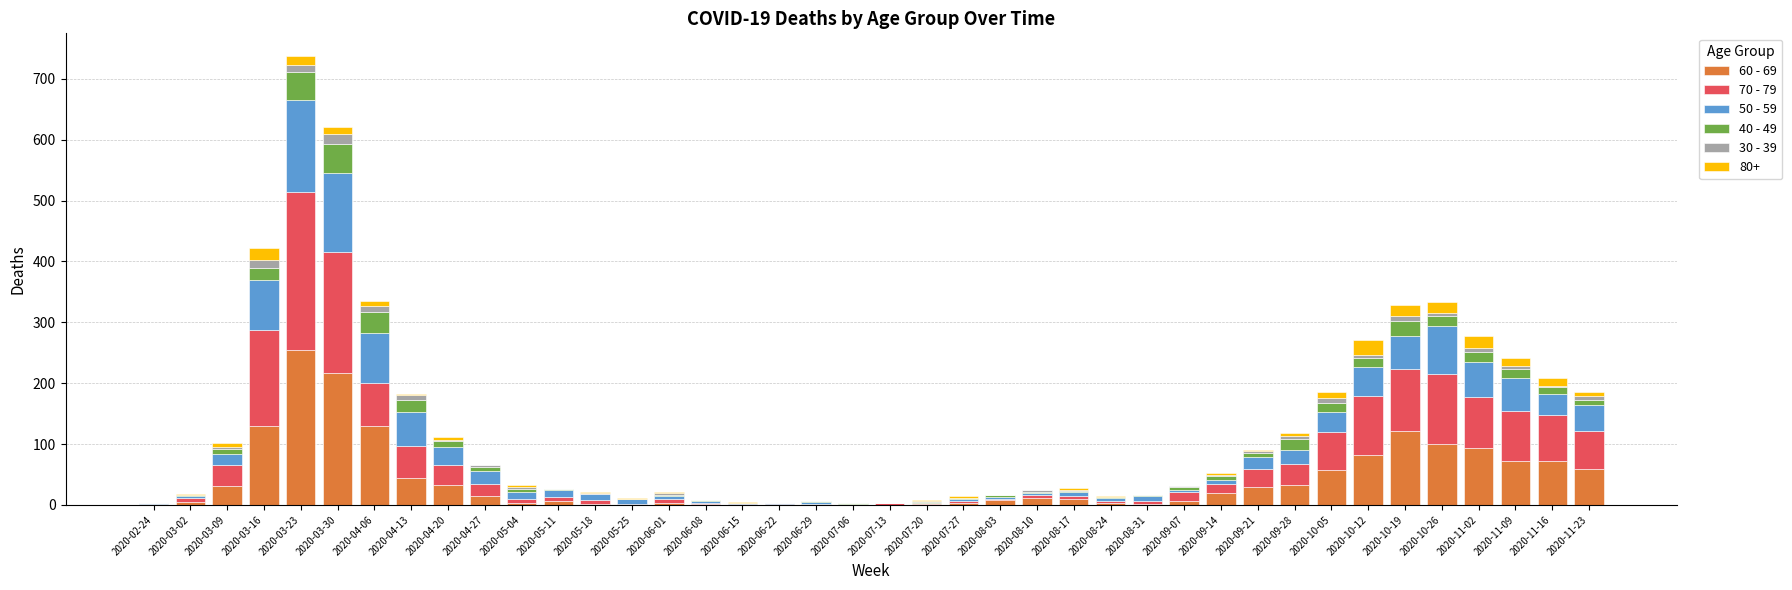

At which category is the sum across all series the highest?

2020-03-23